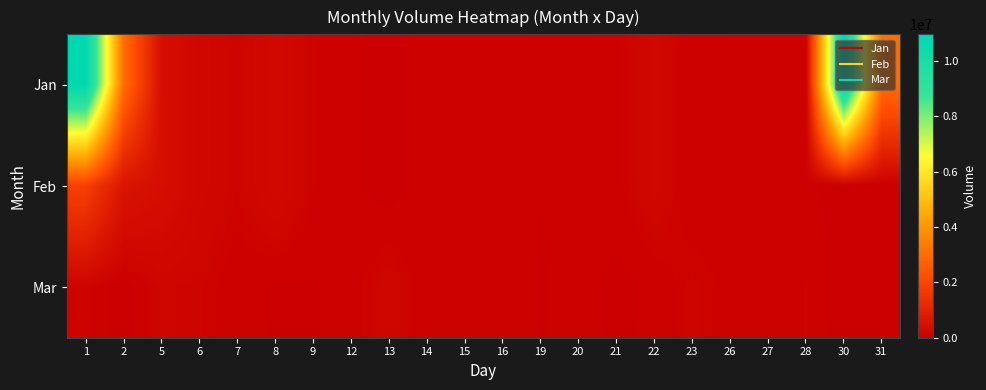

Rank the series by their maximum value, from highest to lowest.

Jan, Feb, Mar